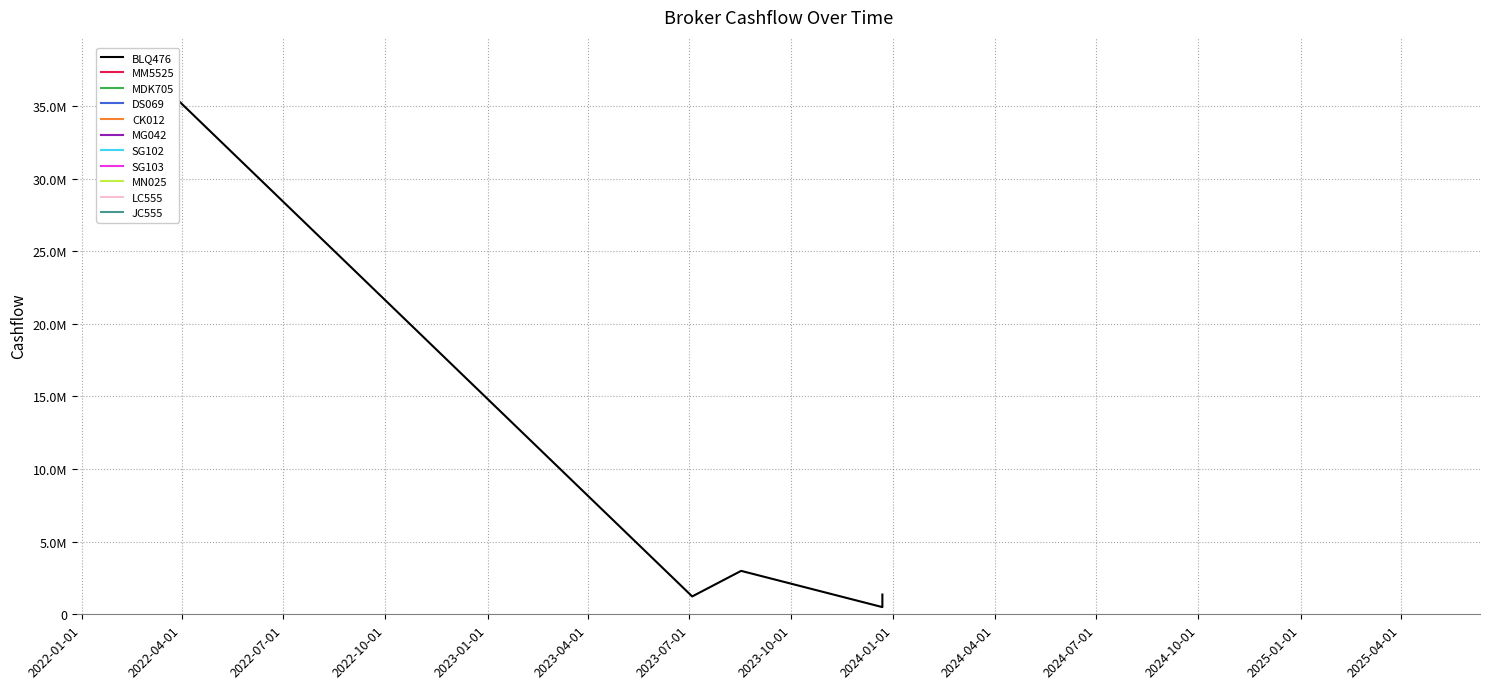

What is the maximum value shown in the chart?

37880481